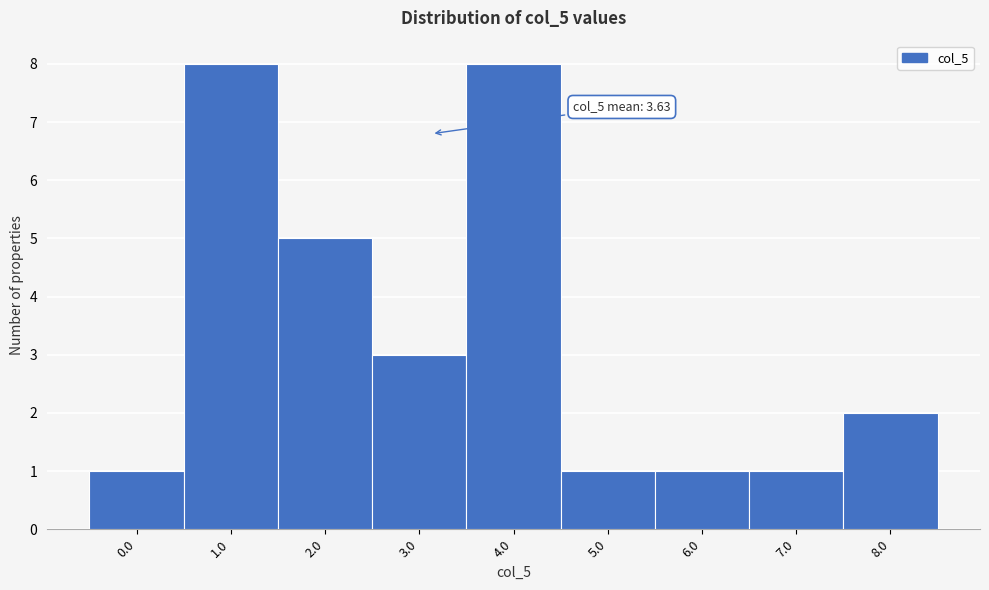

Reading right to left, transcribe all the data shown in this chart.

2	1	1	1	8	3	5	8	1